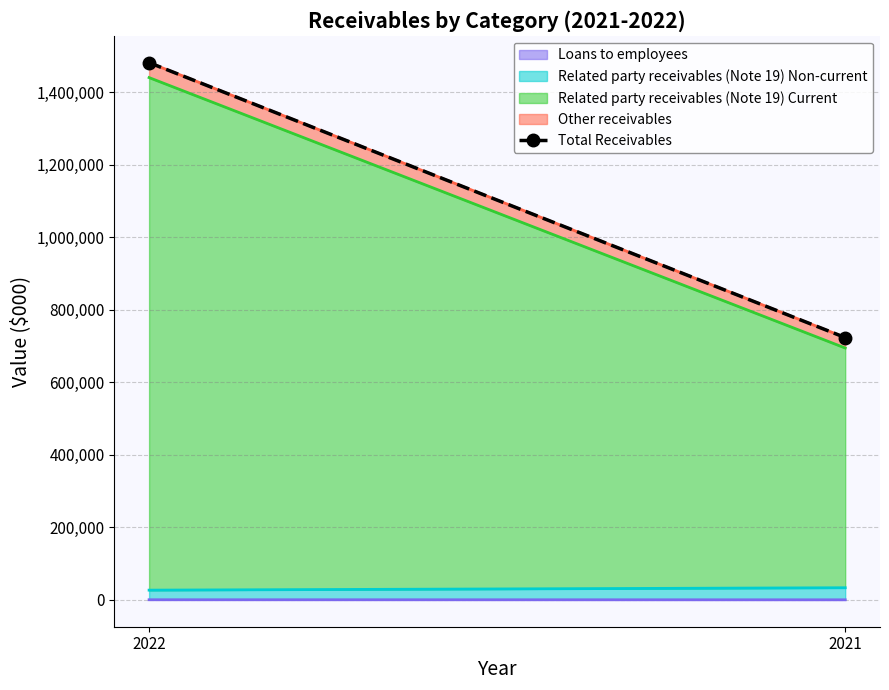

Rank the categories by value from lowest to highest.

2021, 2022